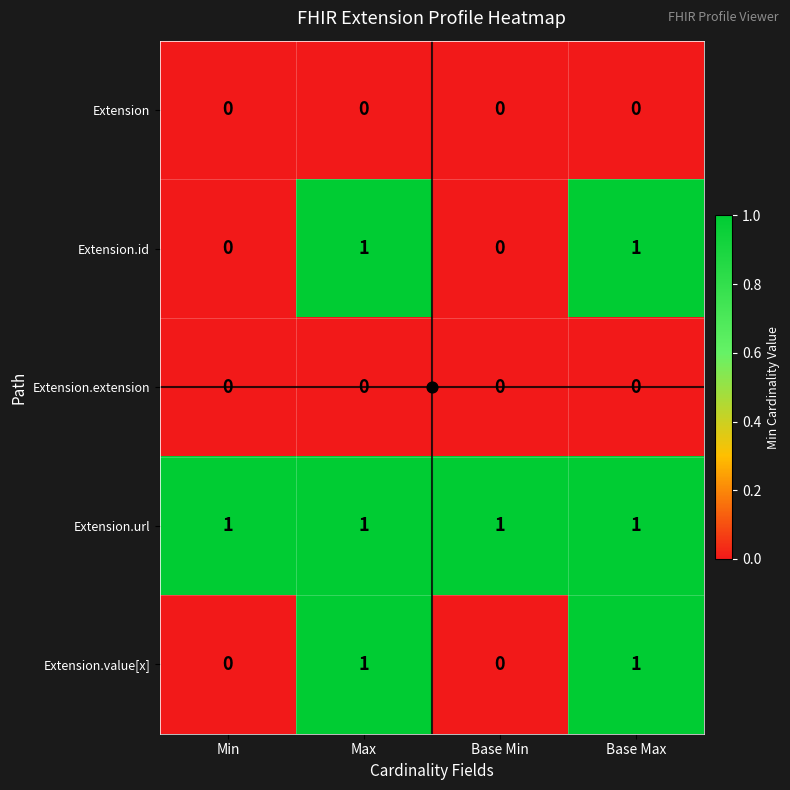

How many categories are shown in the chart?

4